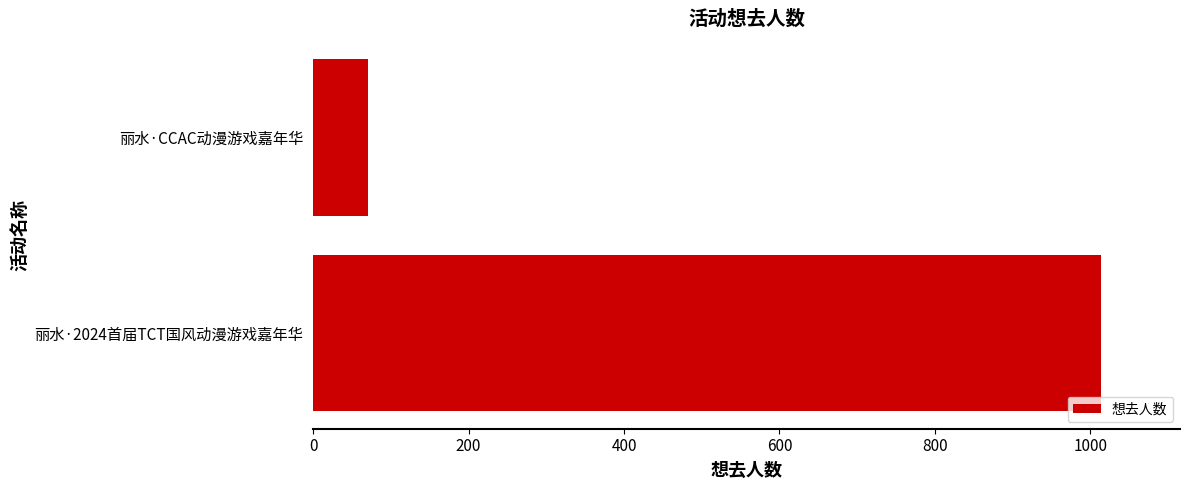

Which has a higher value, 丽水·2024首届TCT国风动漫游戏嘉年华 or 丽水·CCAC动漫游戏嘉年华?

丽水·2024首届TCT国风动漫游戏嘉年华